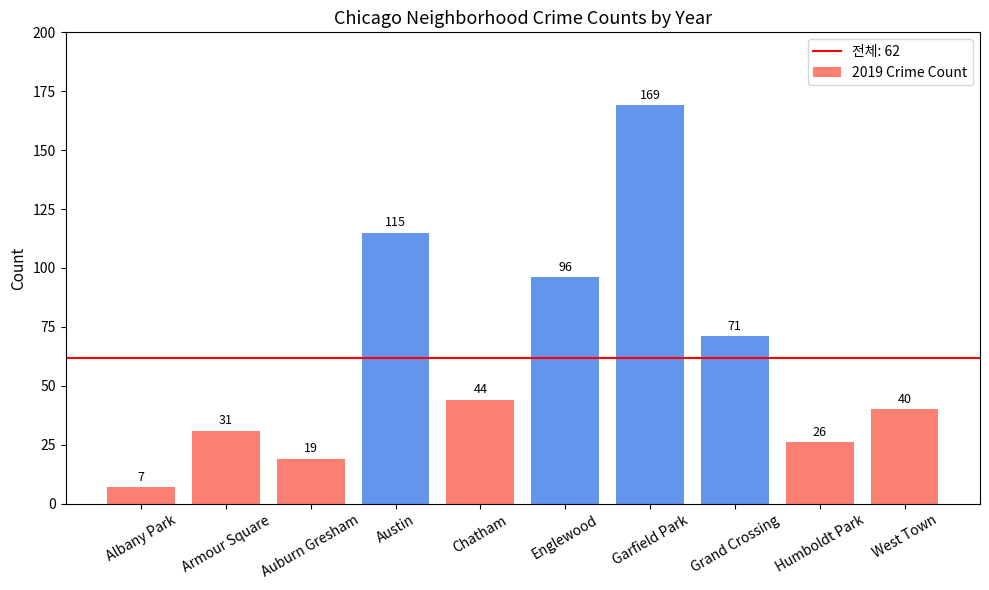

Rank the categories by value from lowest to highest.

Albany Park, Auburn Gresham, Humboldt Park, Armour Square, West Town, Chatham, Grand Crossing, Englewood, Austin, Garfield Park